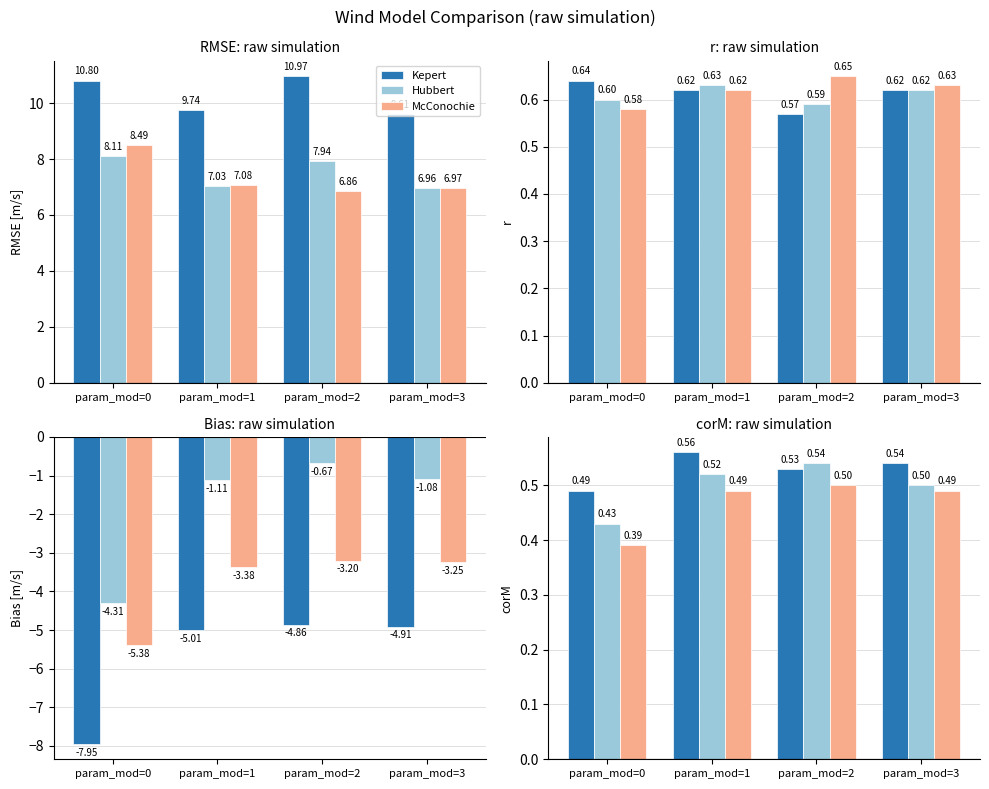

The value of McConochie at param_mod=0 is 0.4. True or false?

True